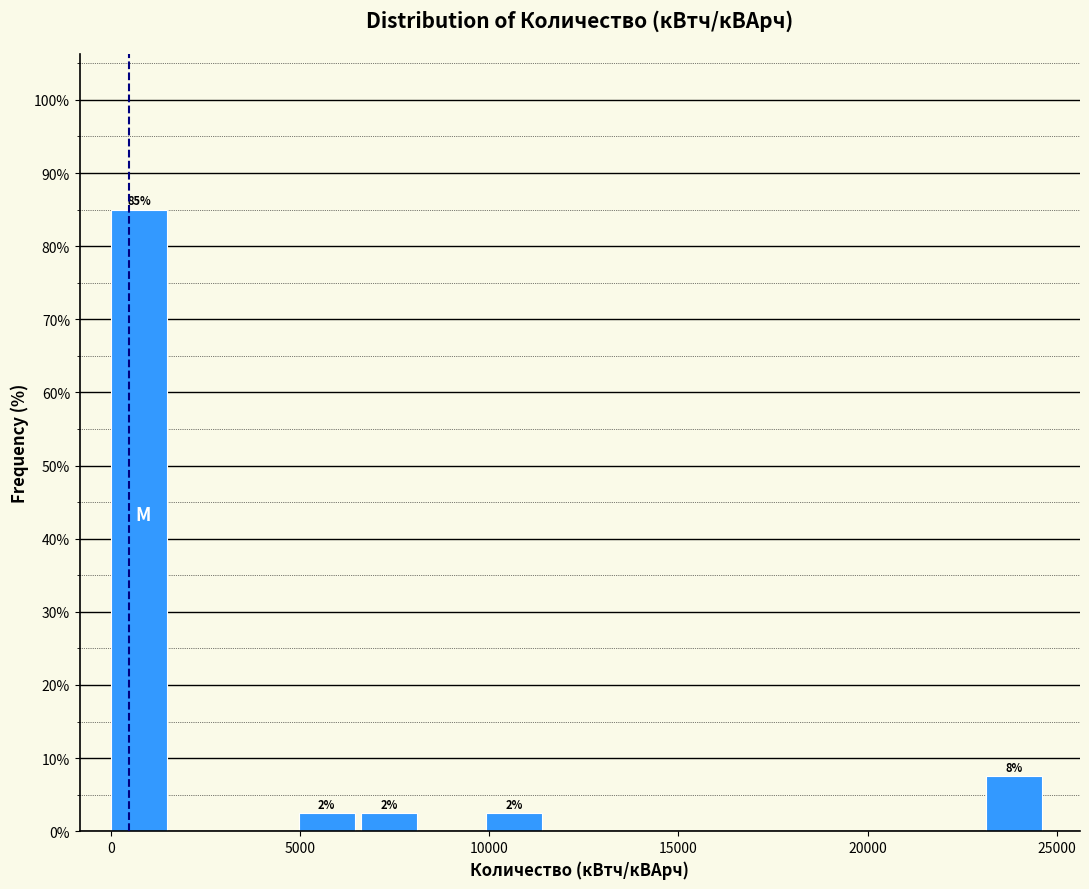

Read against the x-axis, roughly where is the centre of the tallest bar?

500